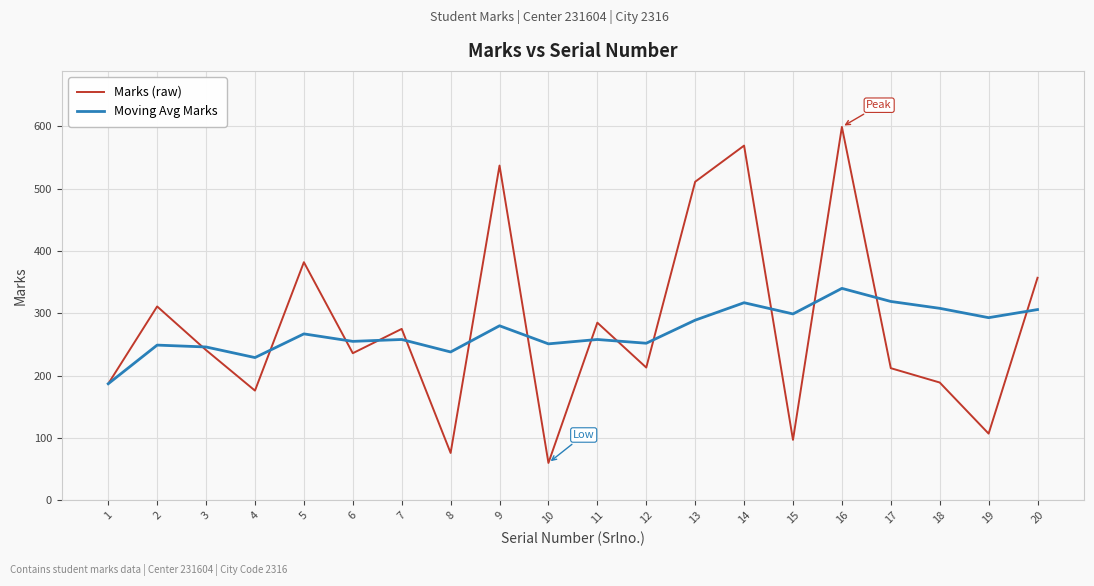

Which category has the highest value across all series?

16